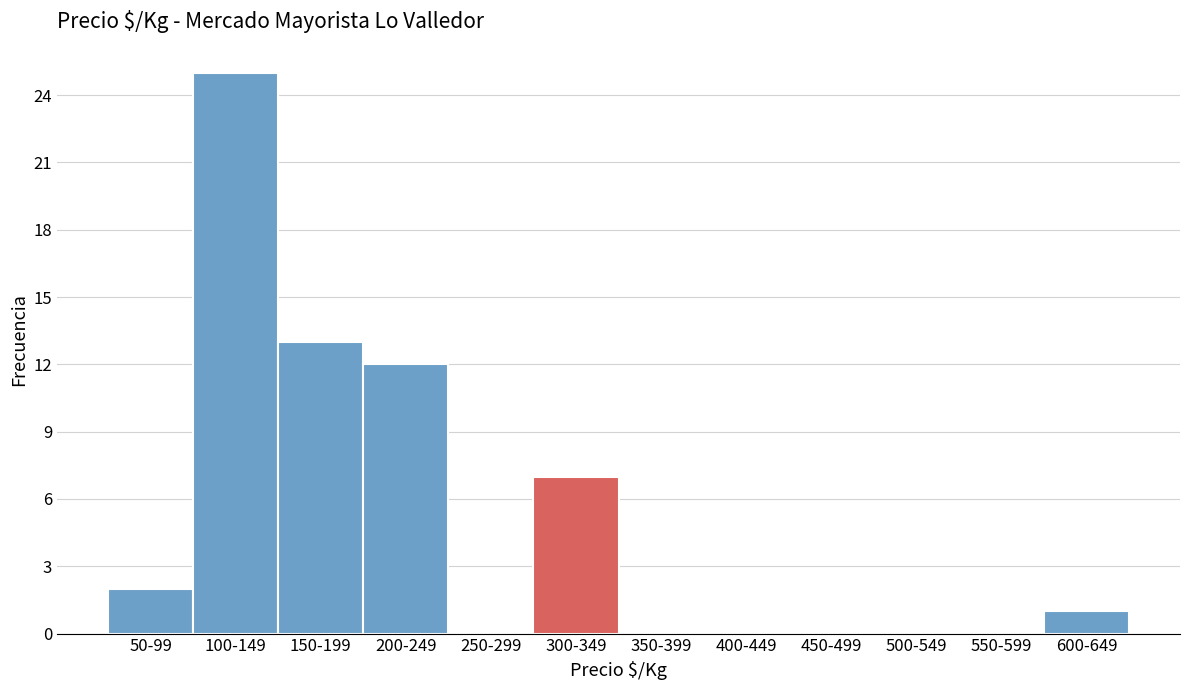

Reading right to left, what are all the values shown in this chart?

600-649=1	550-599=0	500-549=0	450-499=0	400-449=0	350-399=0	300-349=7	250-299=0	200-249=12	150-199=13	100-149=25	50-99=2